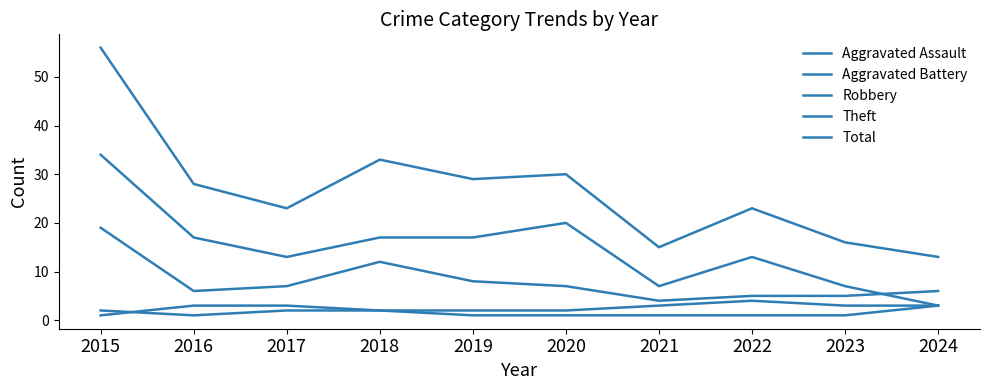

Count the Aggravated Battery values in the range 2 to 3.

8